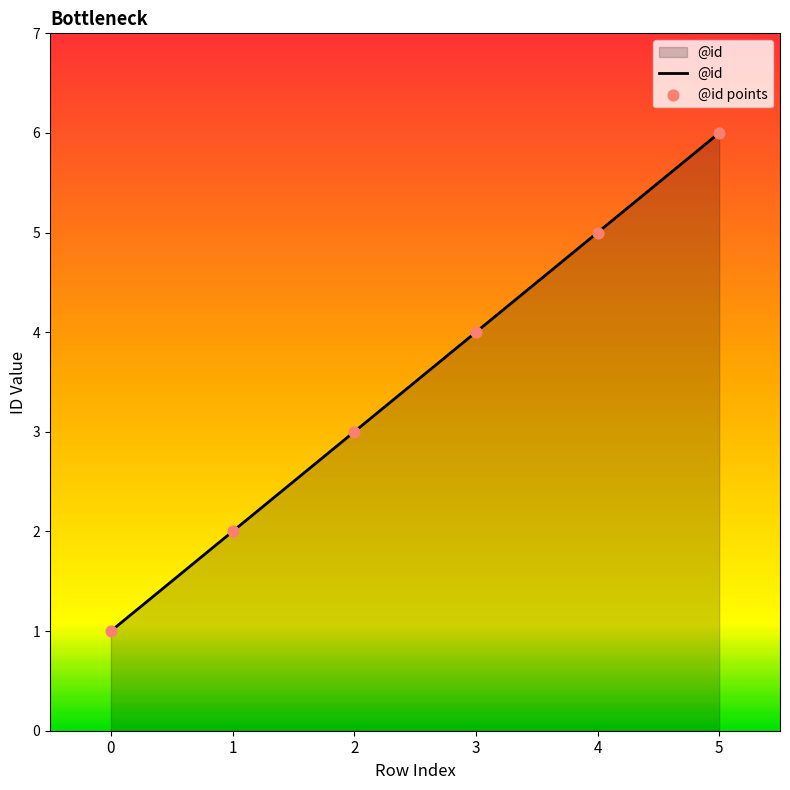

Approximately how many times larger is the value at 1 compared to 2?

0.7